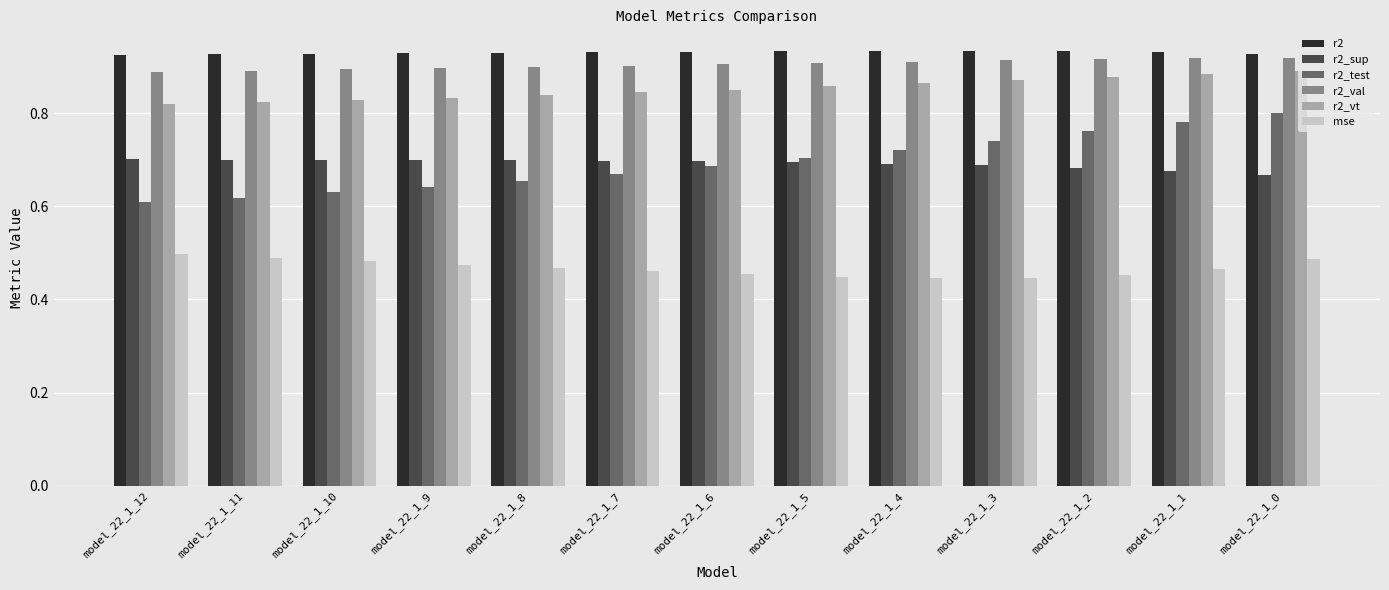

Rank the series by their maximum value, from lowest to highest.

mse, r2_sup, r2_test, r2_vt, r2_val, r2